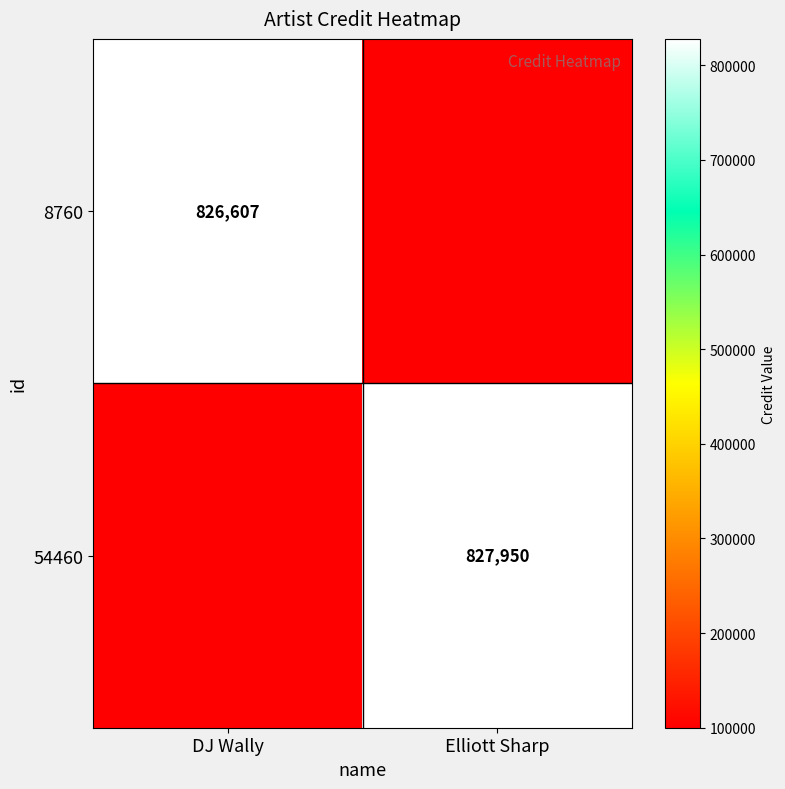

Which has a higher value, Elliott Sharp or DJ Wally?

DJ Wally